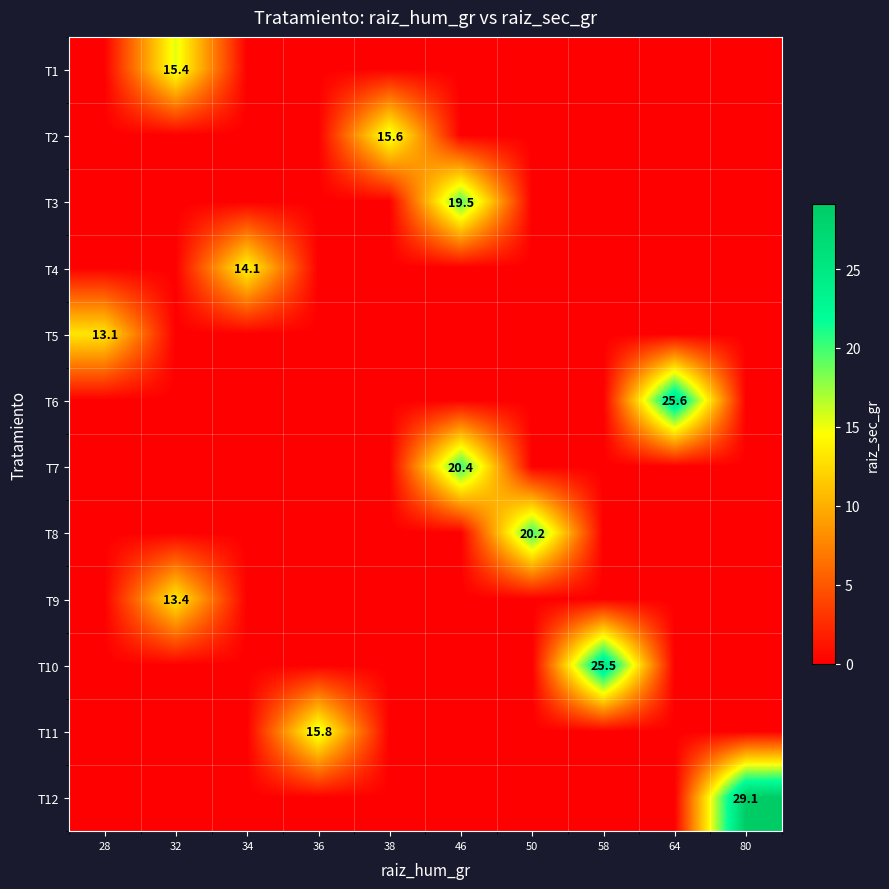

Rank the series at 38 from highest to lowest value.

T2, T1, T3, T4, T5, T6, T7, T8, T9, T10, T11, T12